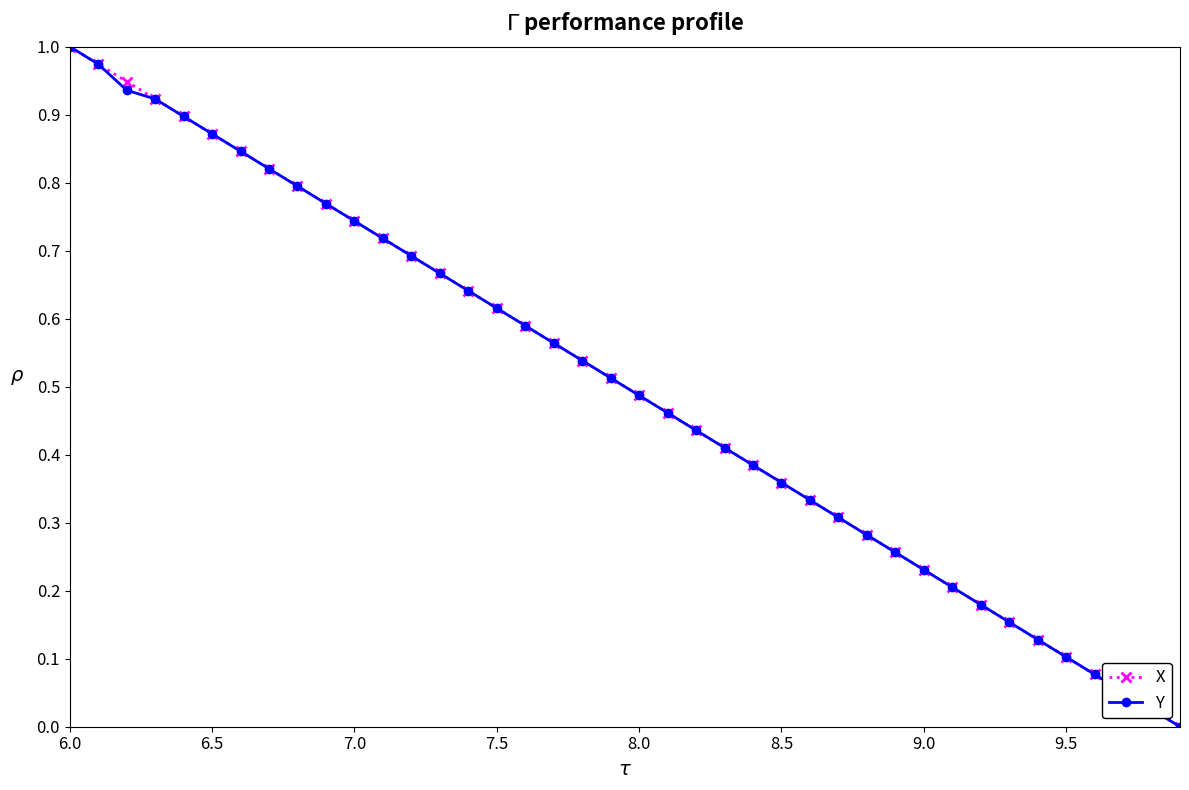

Which series has the largest total across all categories?

X